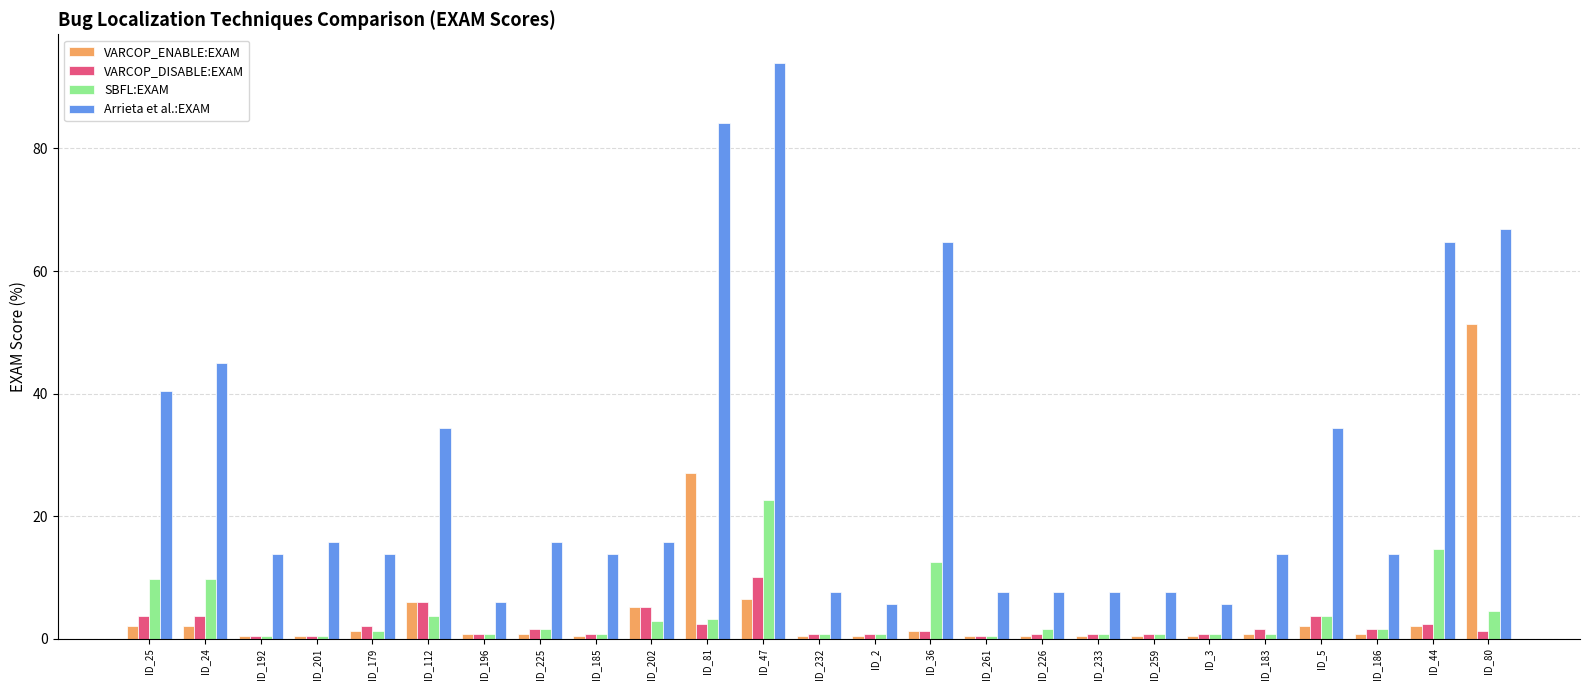

Which category has the highest value in the VARCOP_ENABLE:EXAM series?

ID_80